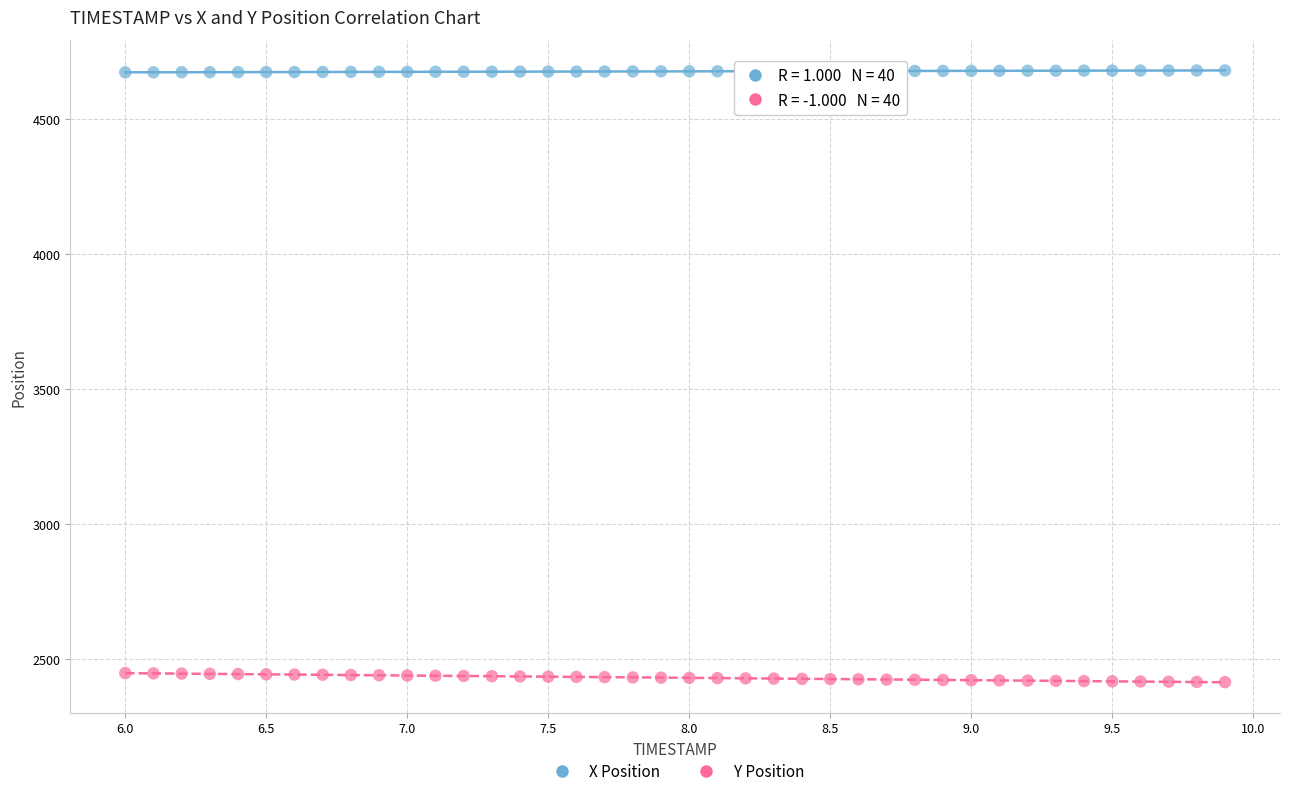

Across all data points, what is the range of Y values (max minus min)?

2266.9